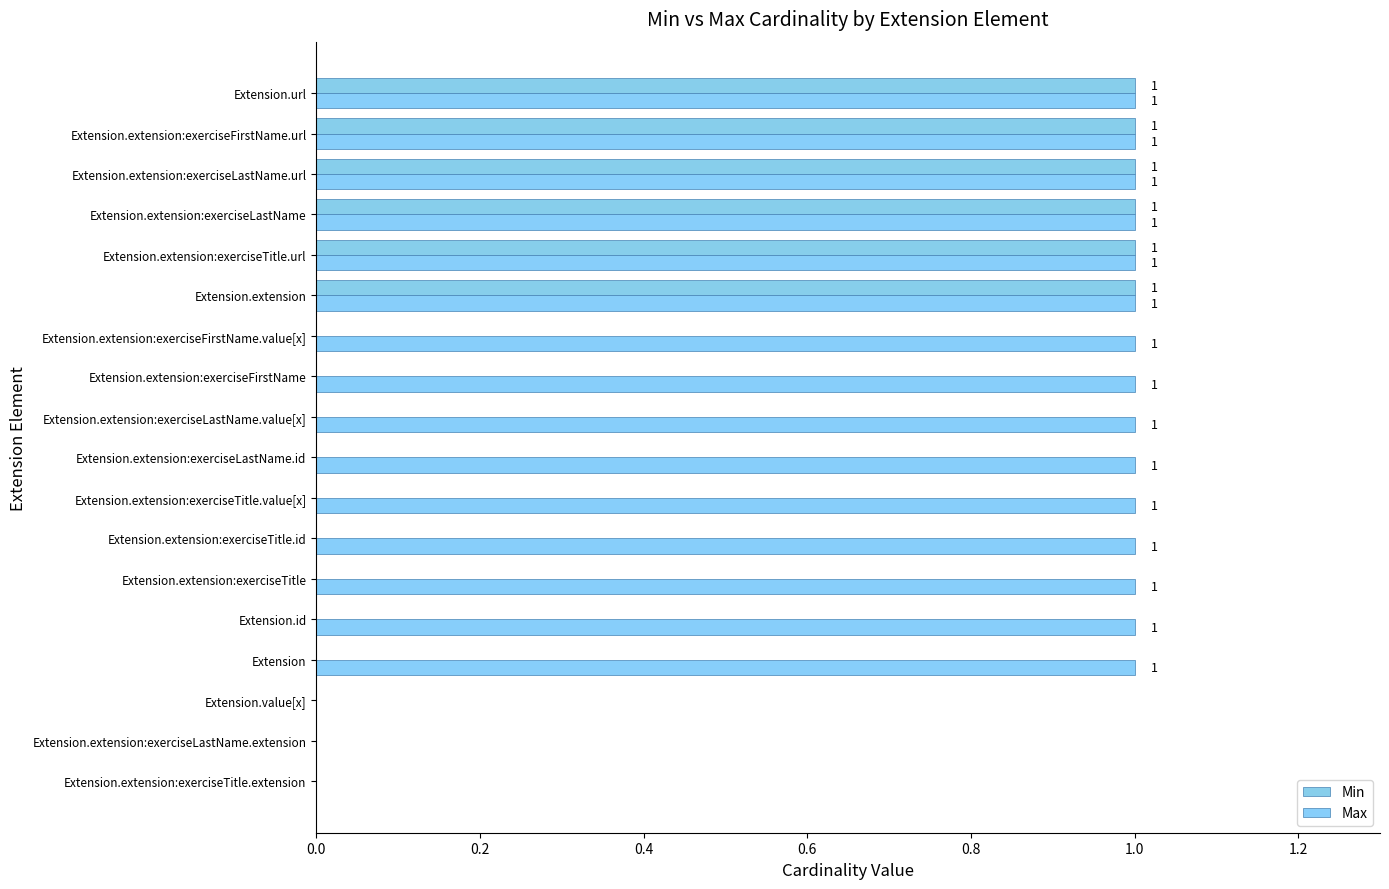

Rank the series by their maximum value, from highest to lowest.

Min, Max